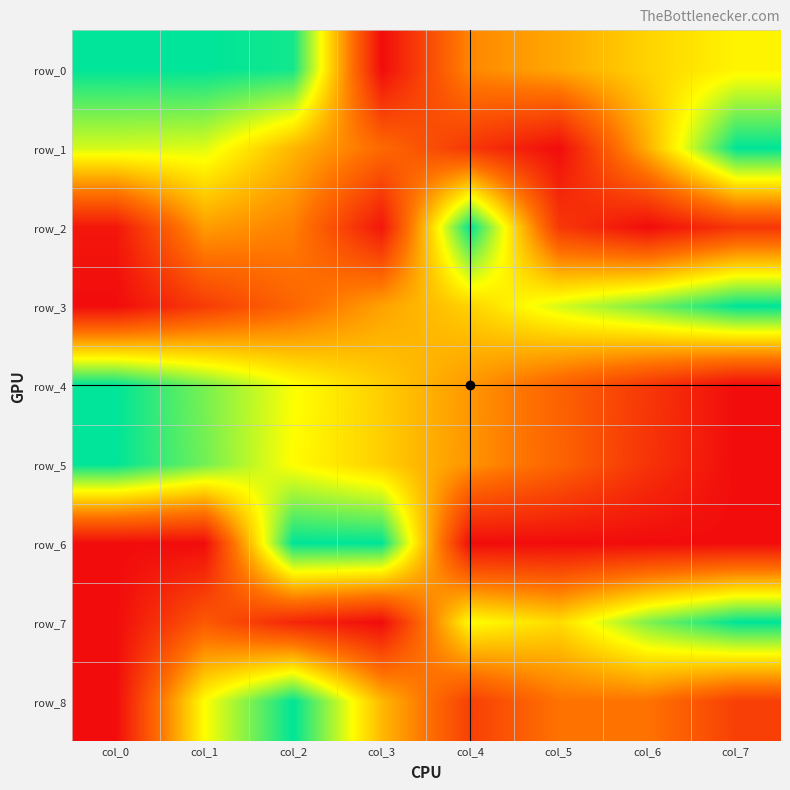

How many values in the row_2 series exceed 0?

7